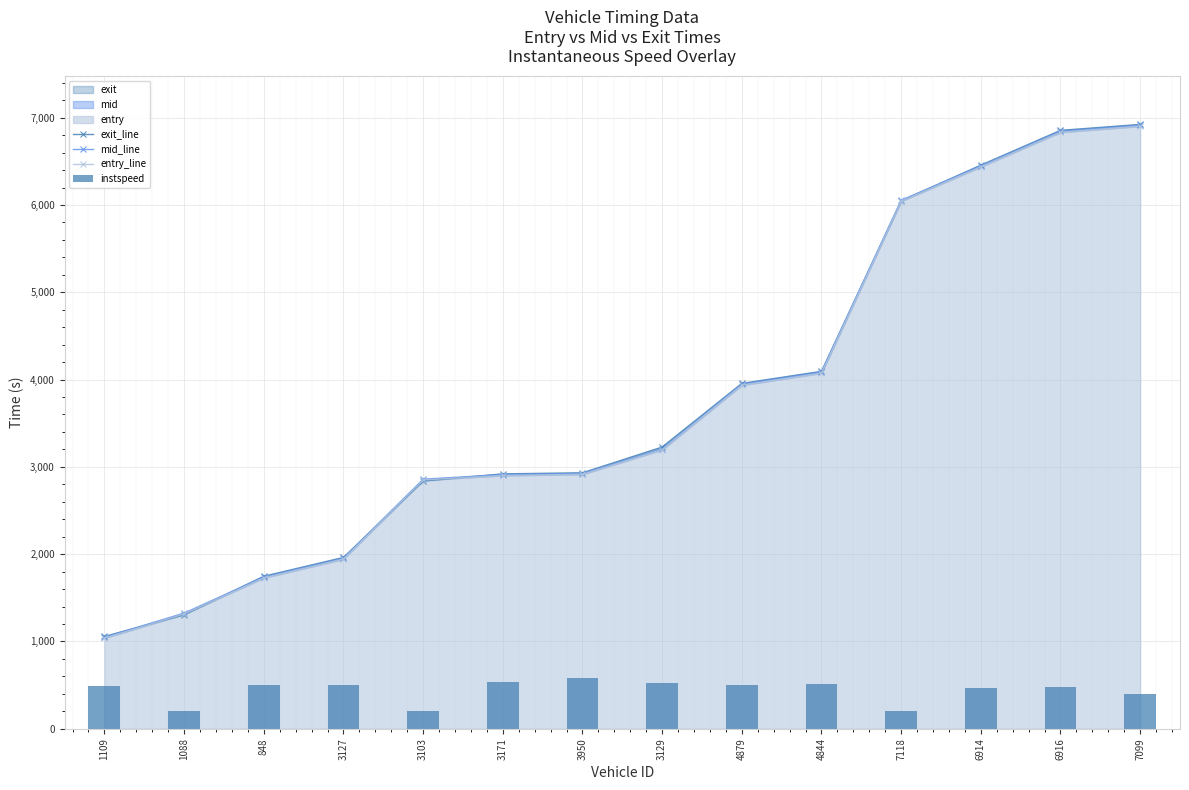

What is the sum of the exit_line values at 4879 and 7099?

10878.7